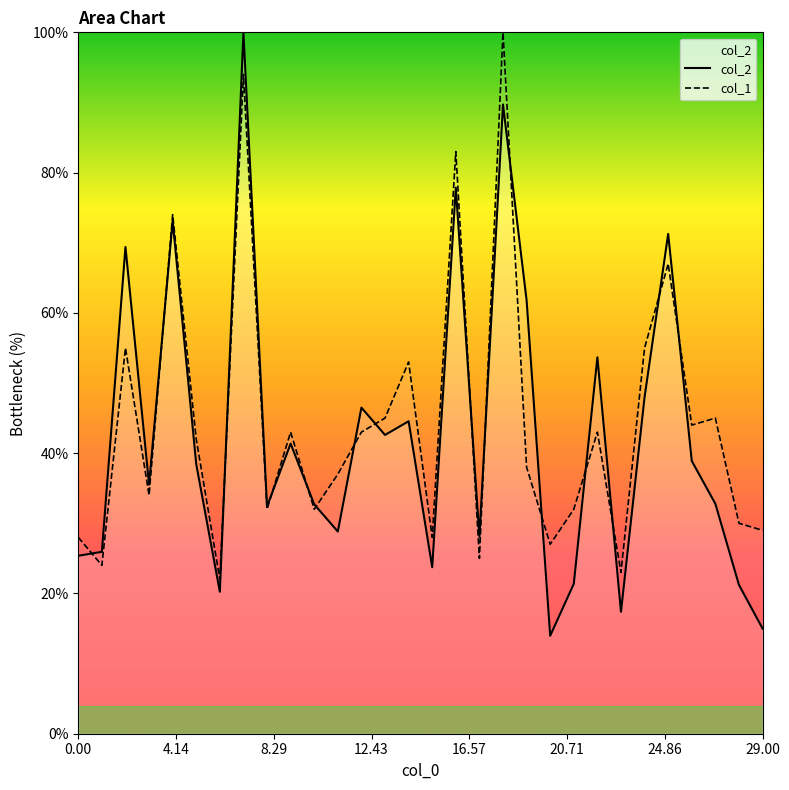

Which series has the largest total across all categories?

col_1